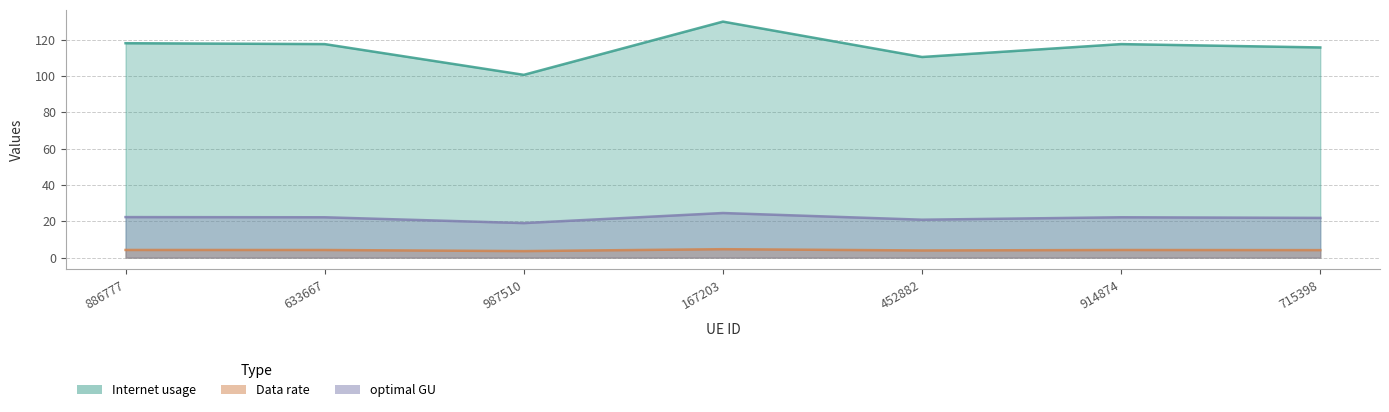

At which category does Data rate reach its first local peak?

167203